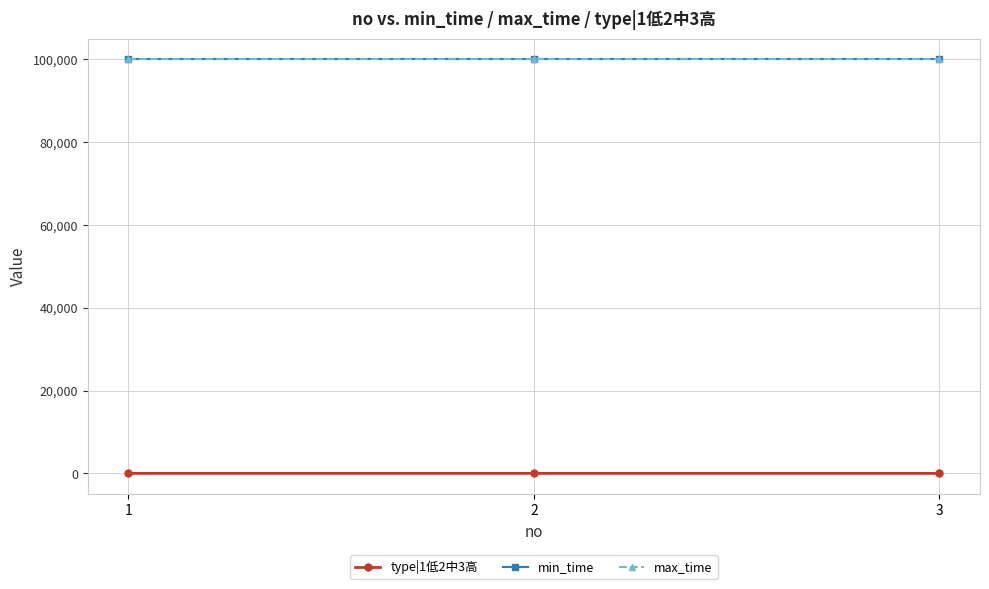

What is the value of the min_time point at the 1st from the left?

99999